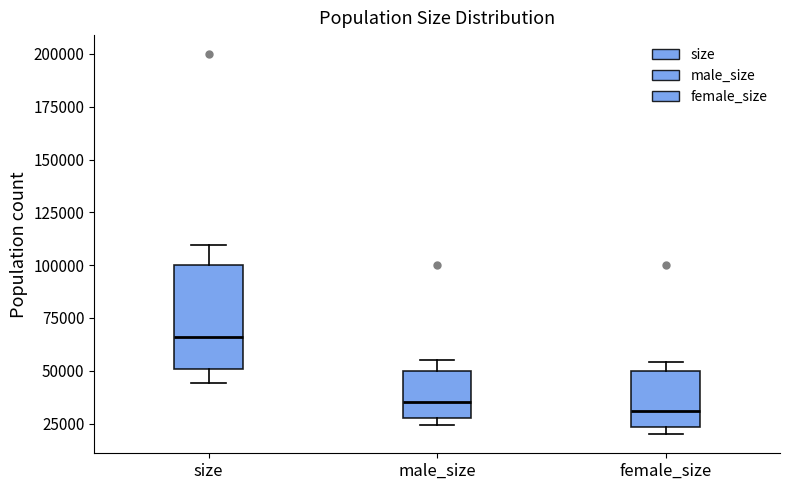

Which box's median line is the highest?

size